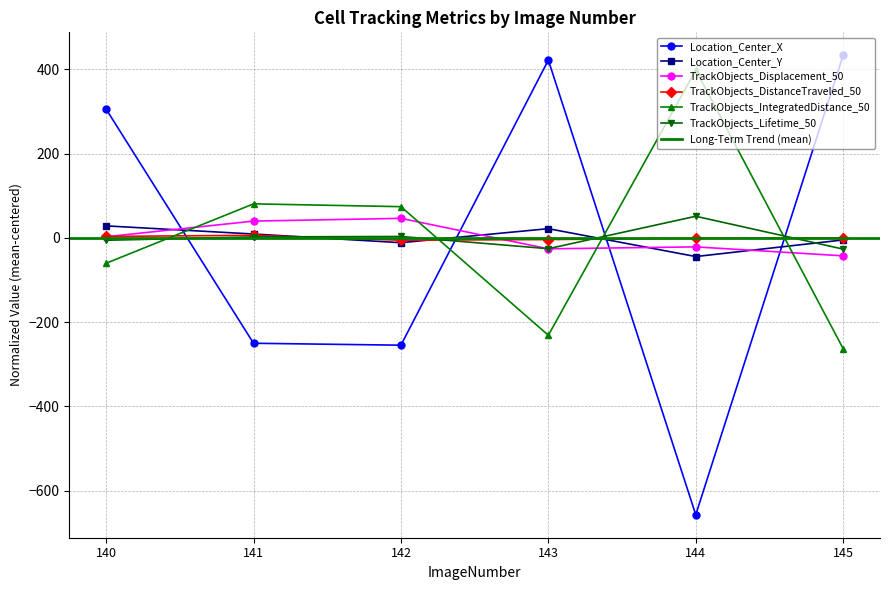

Which series has the largest range (max minus min)?

Location_Center_X